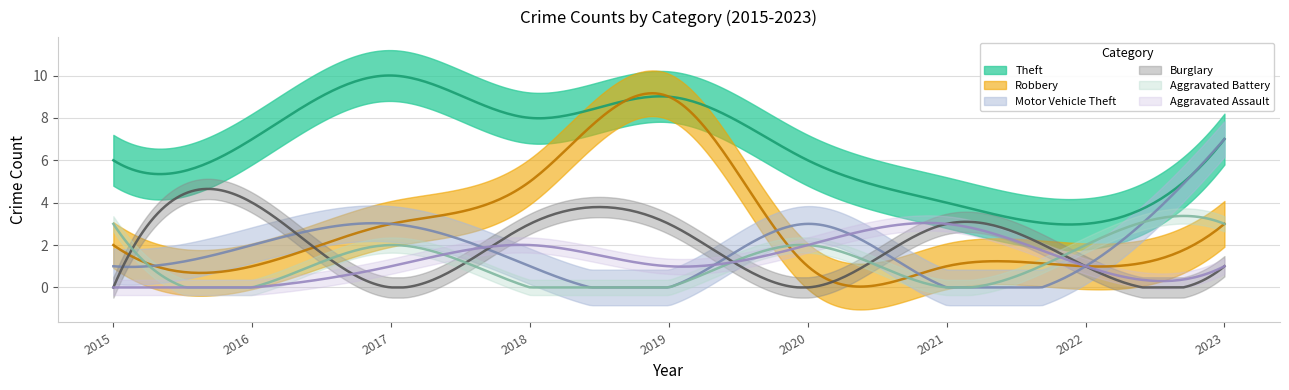

True or false: Aggravated Battery and Theft cross at least once.

False